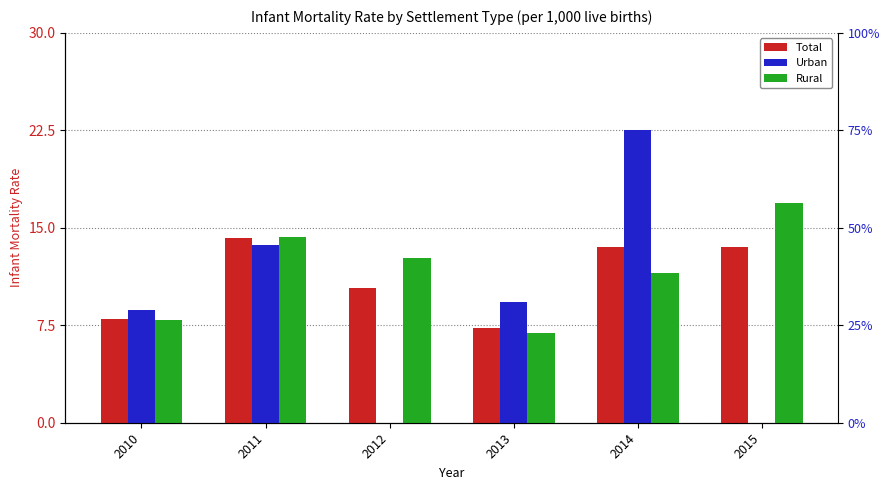

At which label does Rural first exceed 12?

2011